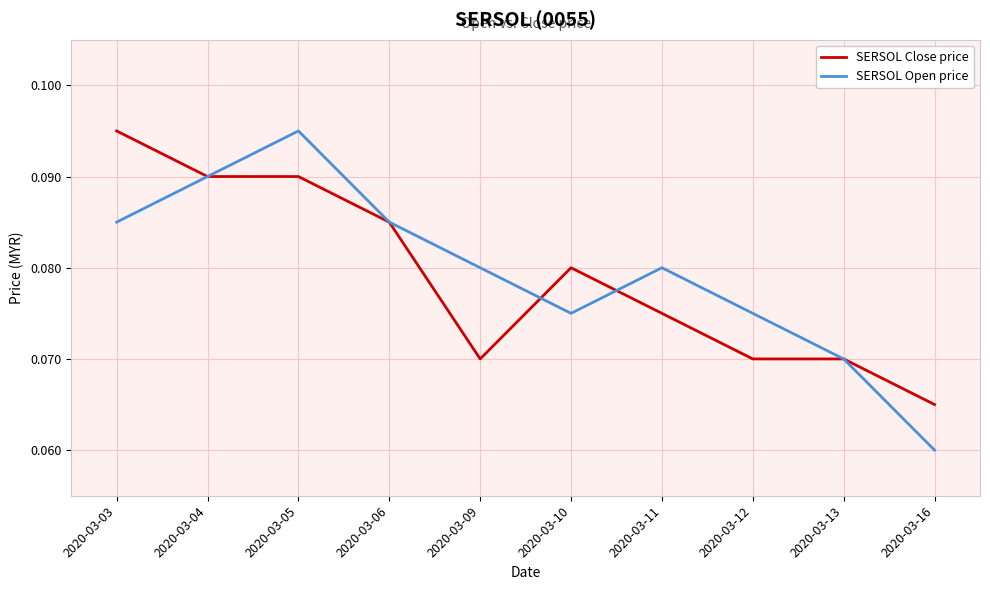

Which series has the largest range (max minus min)?

SERSOL Open price